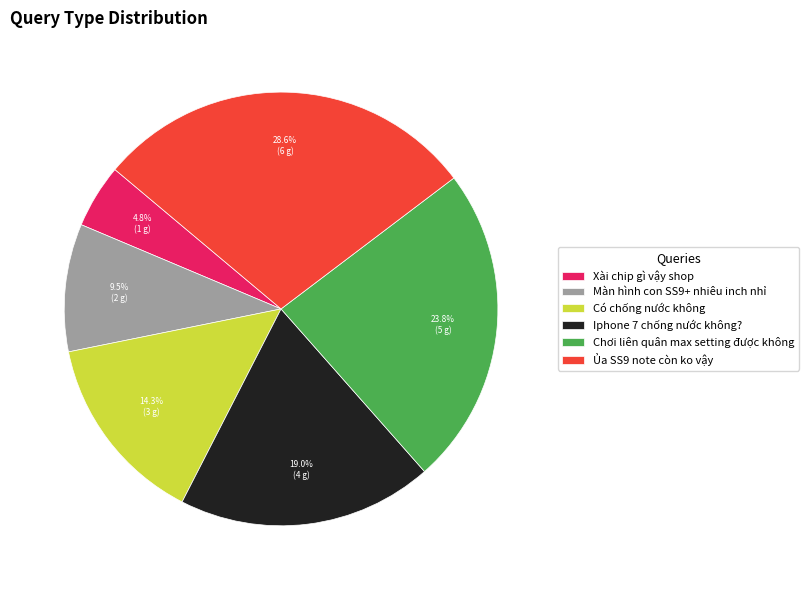

What is the ratio of the value at Ủa SS9 note còn ko vậy to the value at Màn hình con SS9+ nhiêu inch nhỉ?

3.0